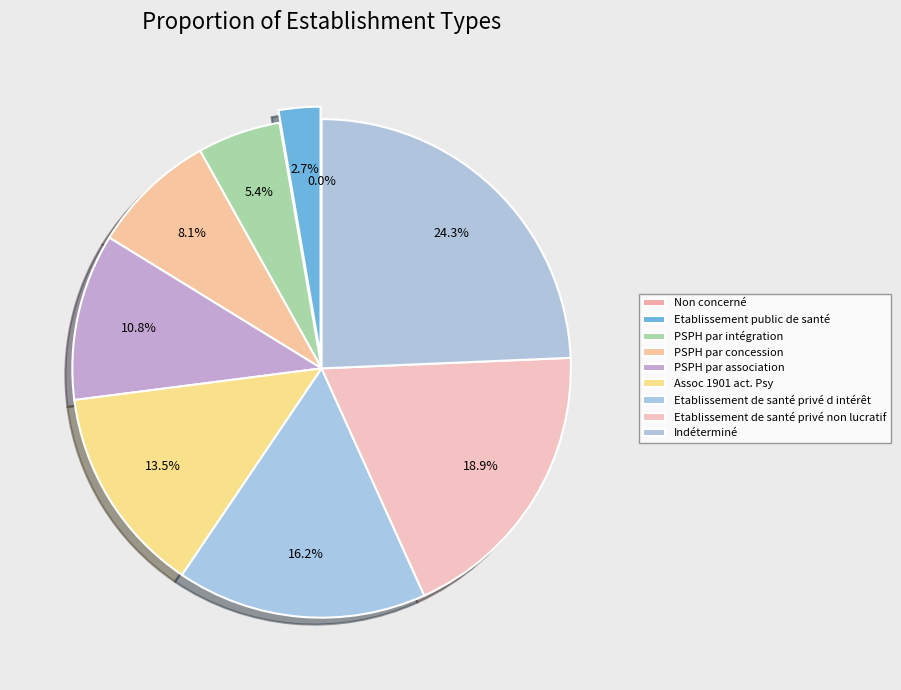

Which slice is the smallest?

Non concerné